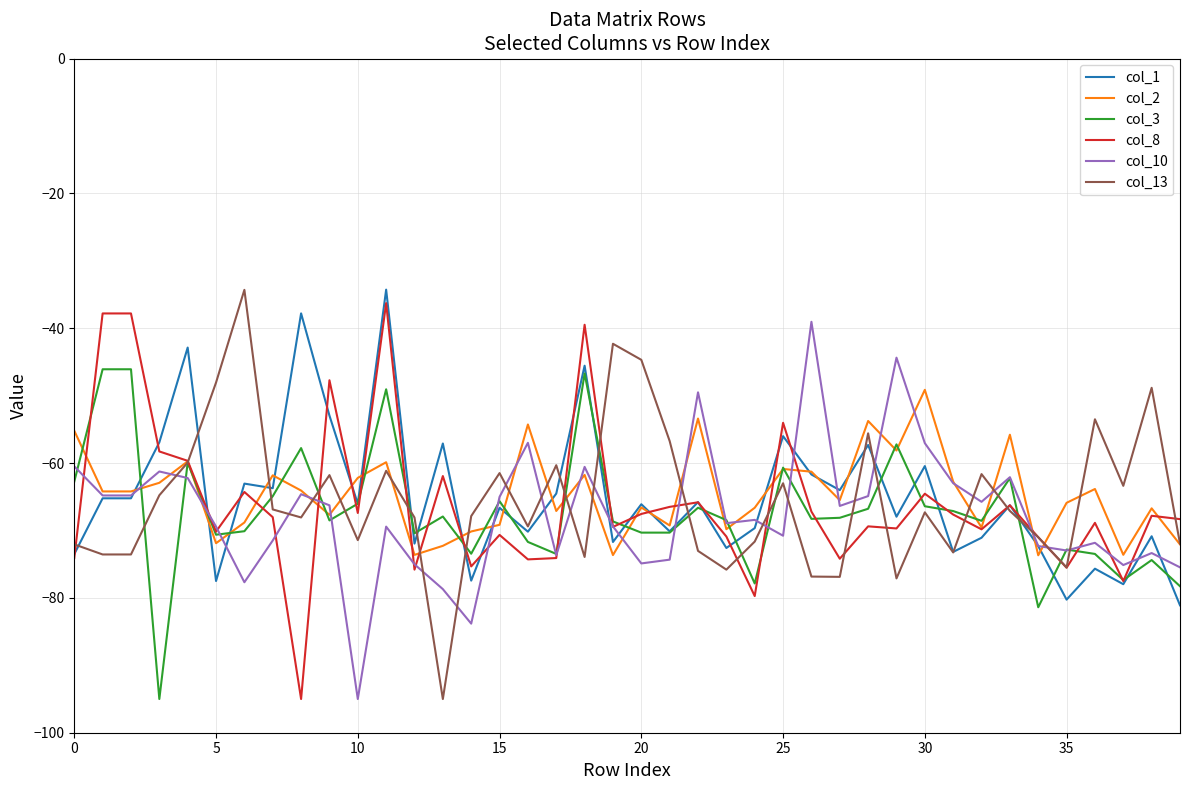

What is the highest value of the col_3 series?

-46.1